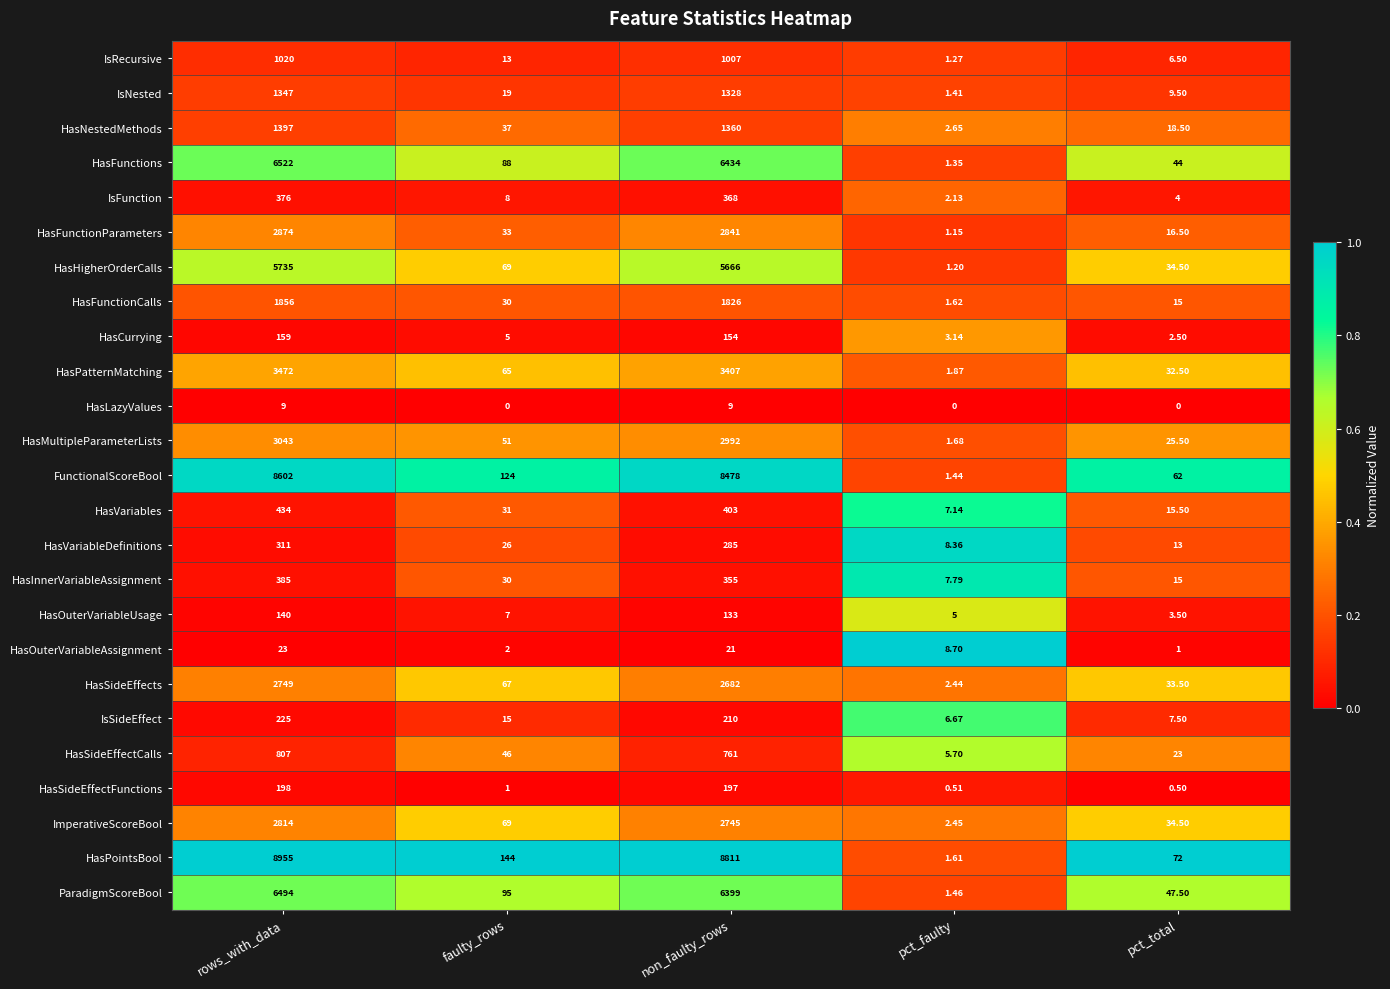

At which label is HasSideEffectFunctions closest to 99?

faulty_rows